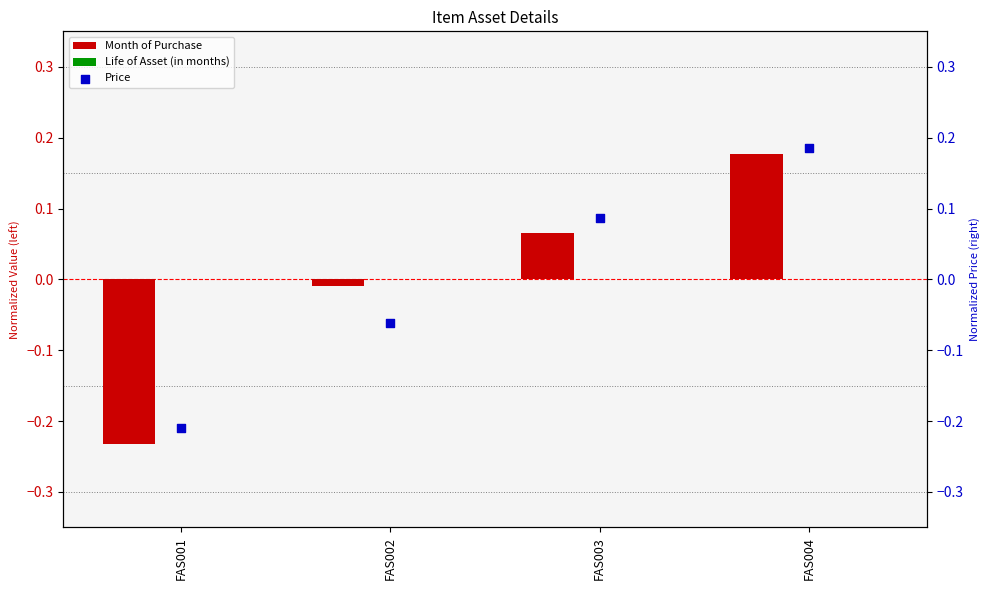

Which series contains the highest Y value?

Price